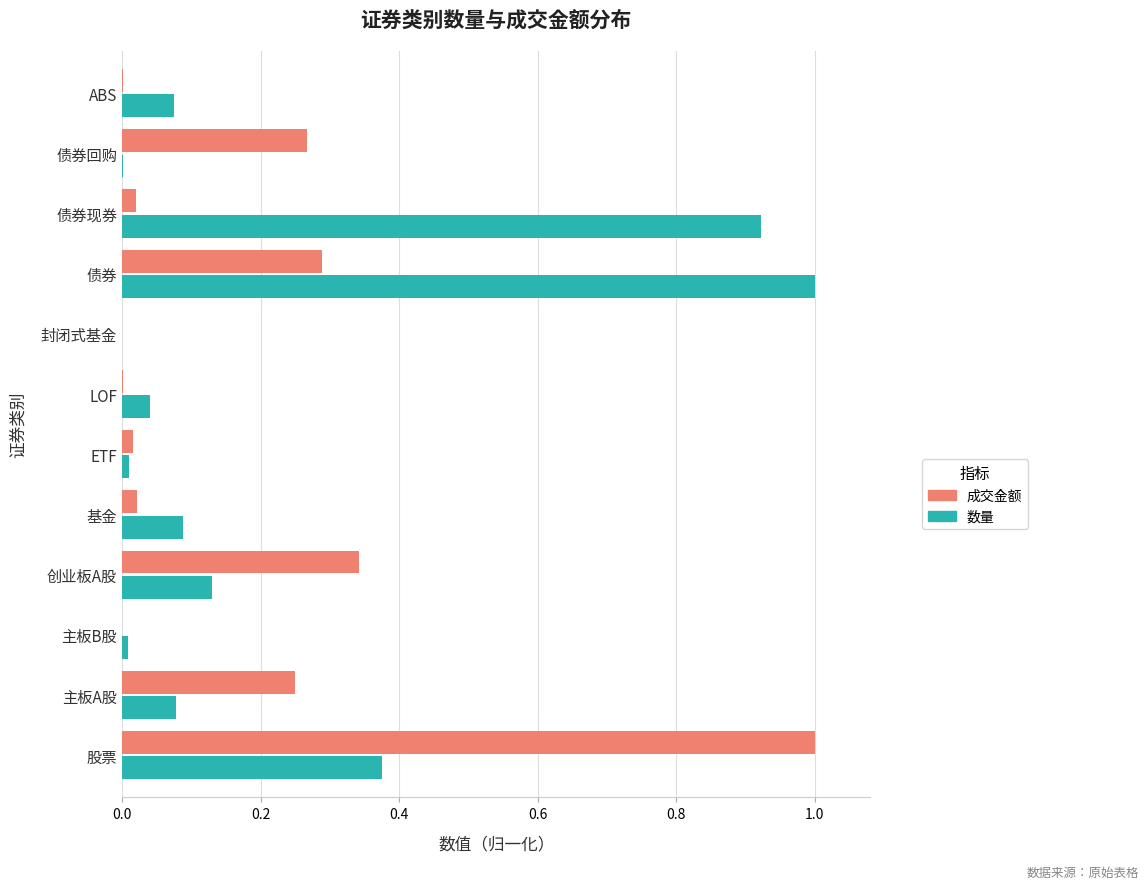

The 数量 series shows 0.2 at 基金. True or false?

False